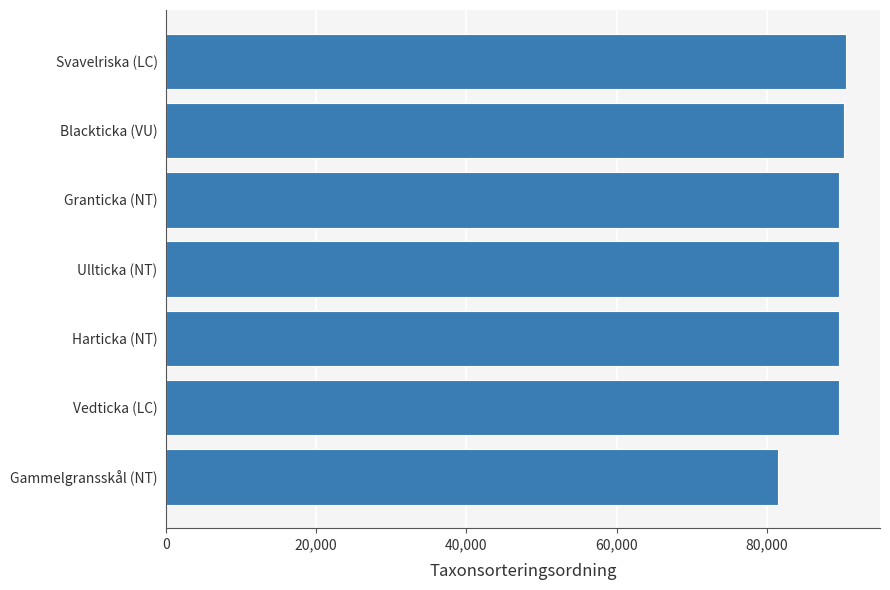

Is it true that the value at Svavelriska (LC) is 156711?

False